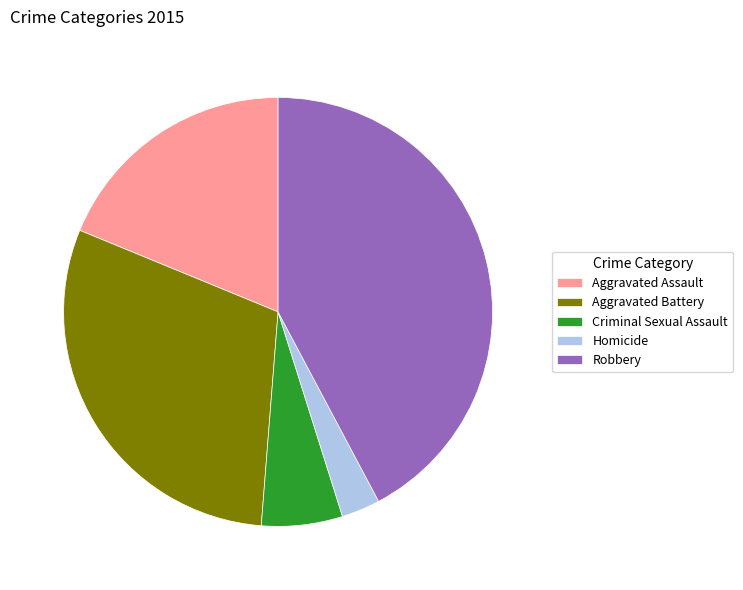

Which has a higher value, Aggravated Battery or Homicide?

Aggravated Battery